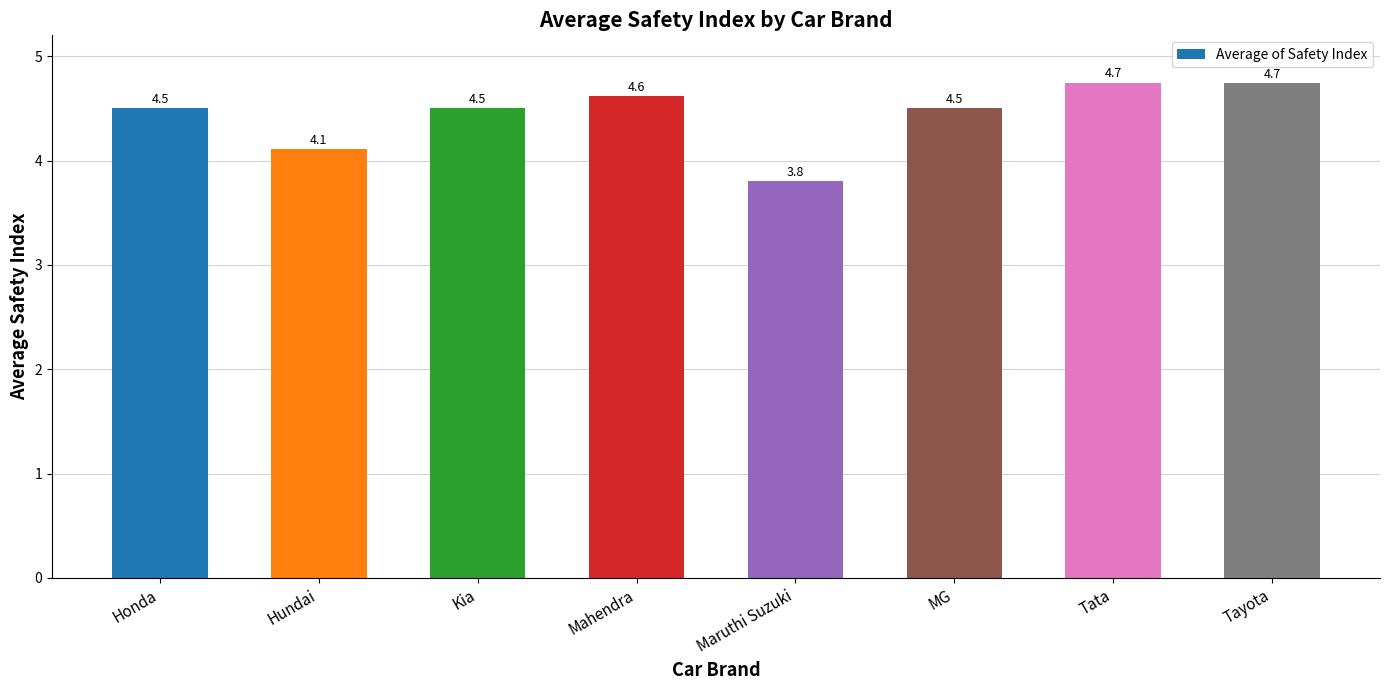

What is the ratio of the value at MG to the value at Mahendra?

1.0